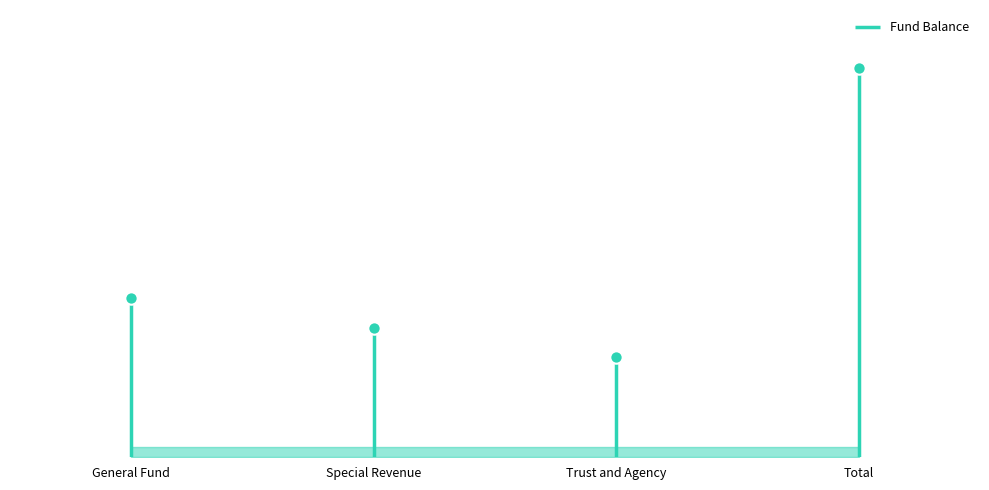

What is the ratio of the value at Total to the value at Special Revenue?

3.0